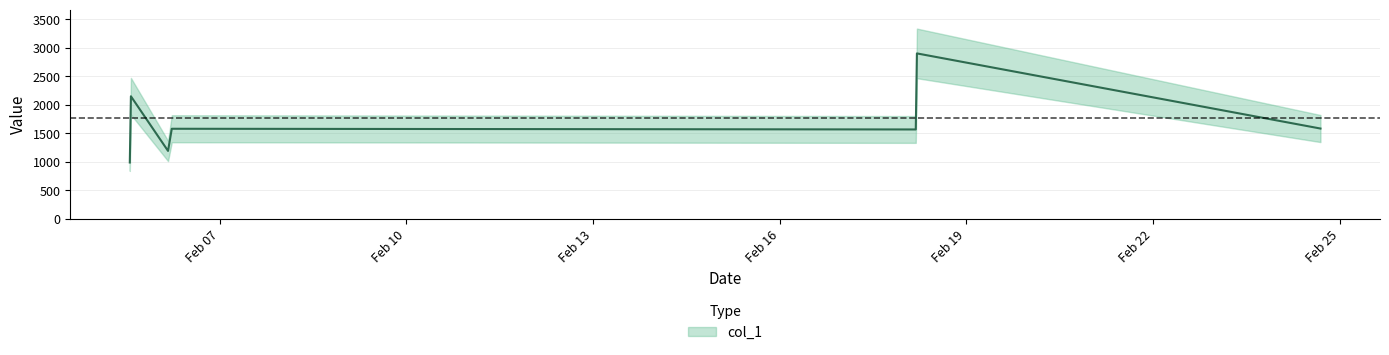

Reading right to left, transcribe all the data shown in this chart.

1582.9	2900.9	2242.9	1566.7	1579.0	1190.4	2148.9	987.2